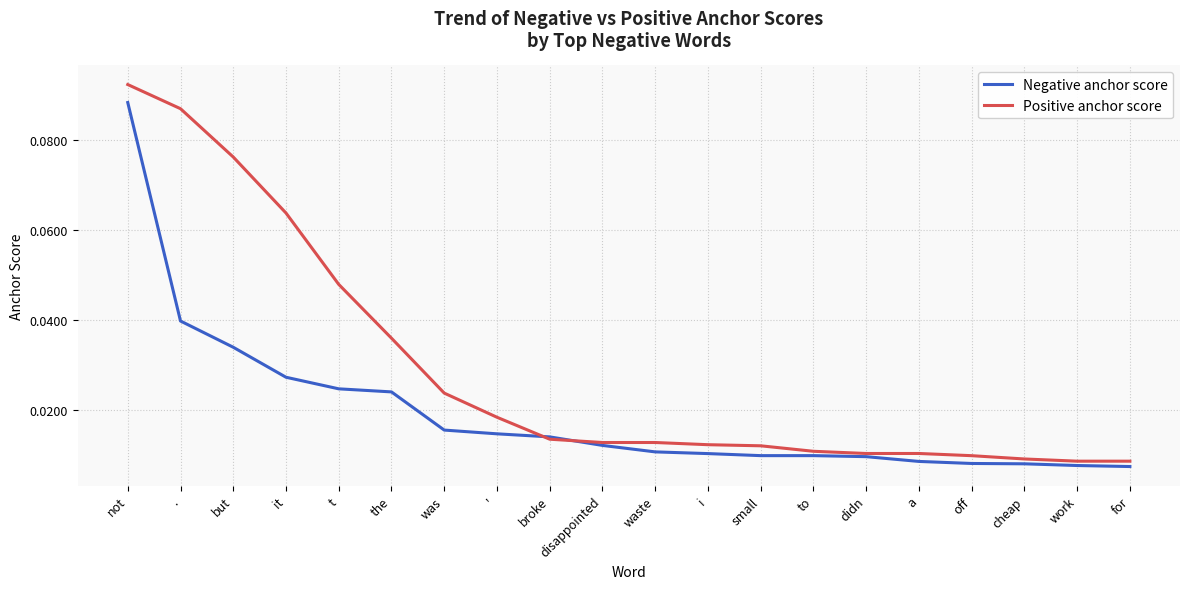

Which series has the largest total across all categories?

Positive anchor score